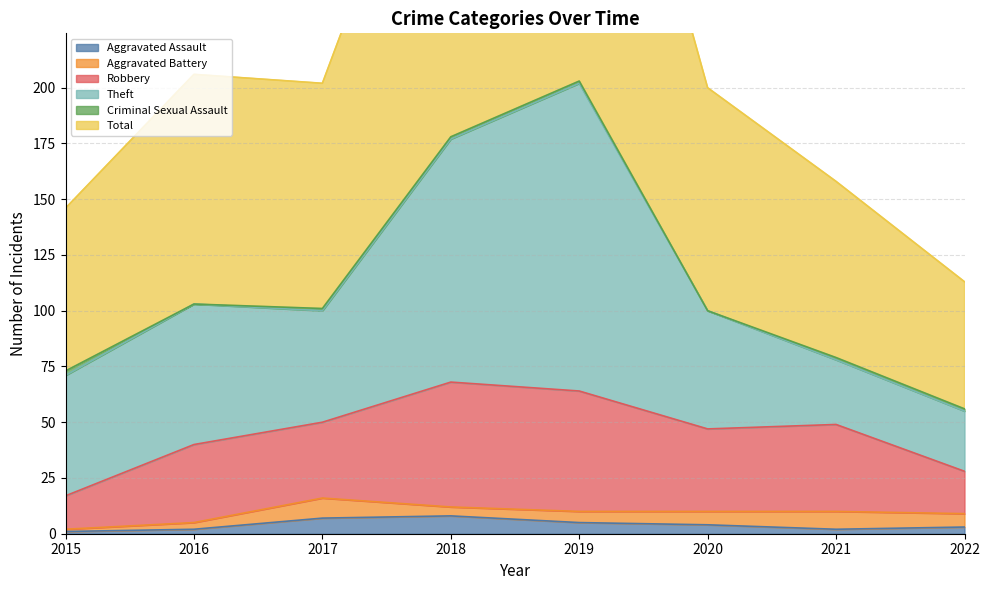

True or false: Aggravated Assault has a value of 3 at 2017.

False